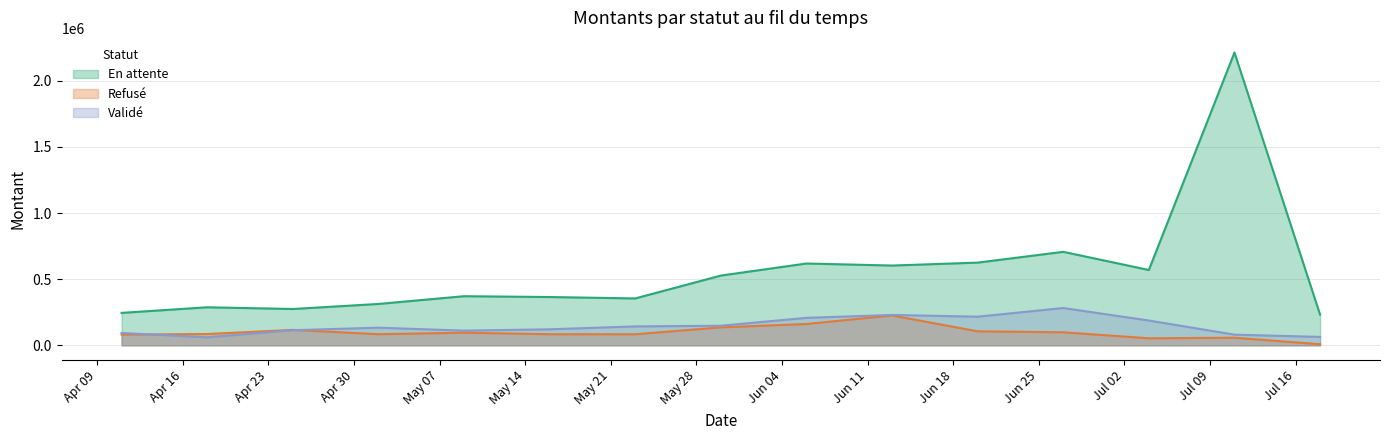

How many categories are shown in the chart?

15